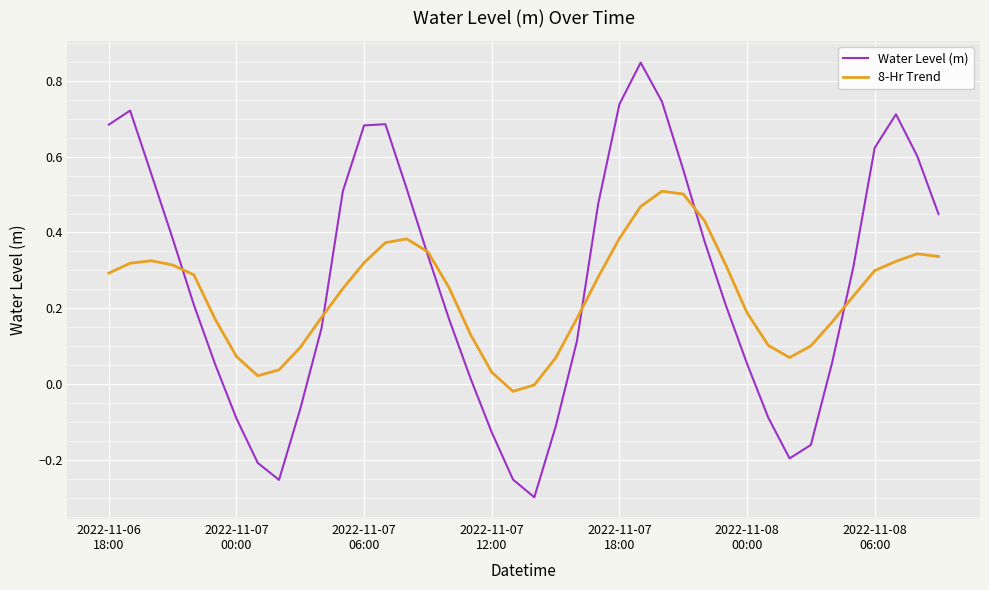

List the series in order of their peak value, highest first.

Water Level (m), 8-Hr Trend